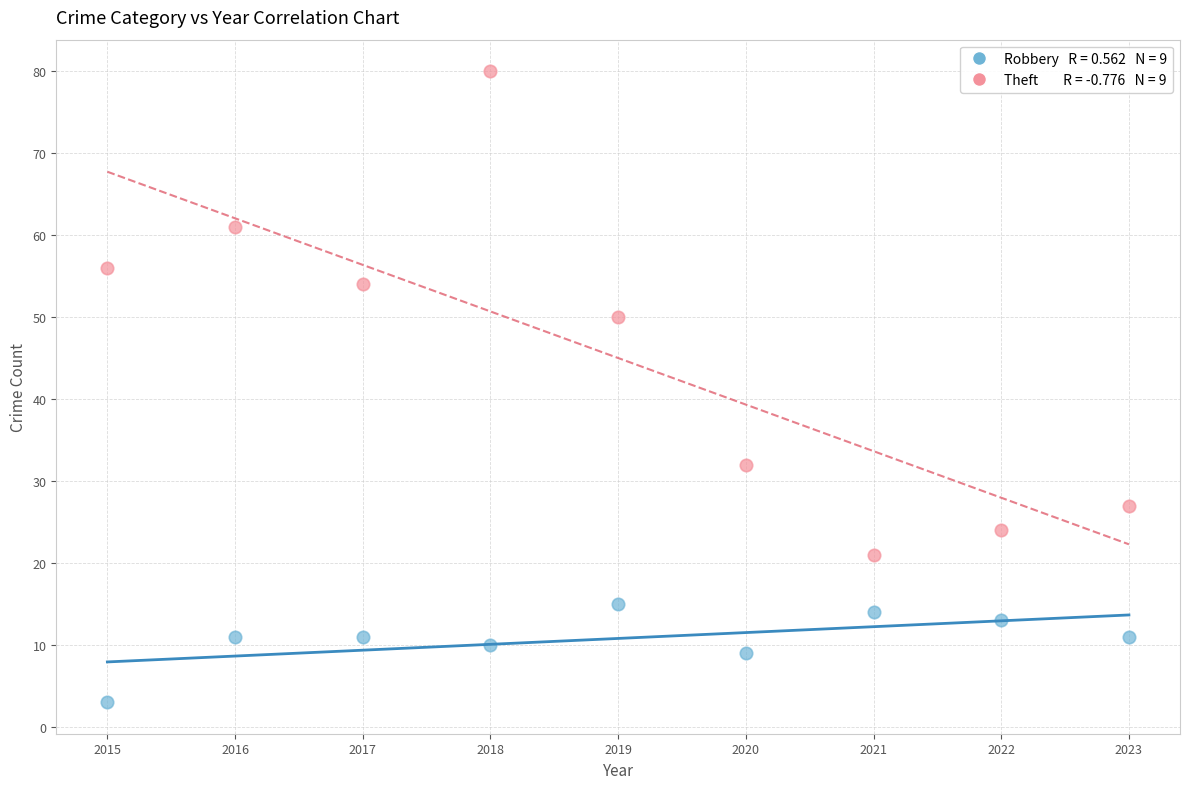

Across all data points, what is the range of X values (max minus min)?

8